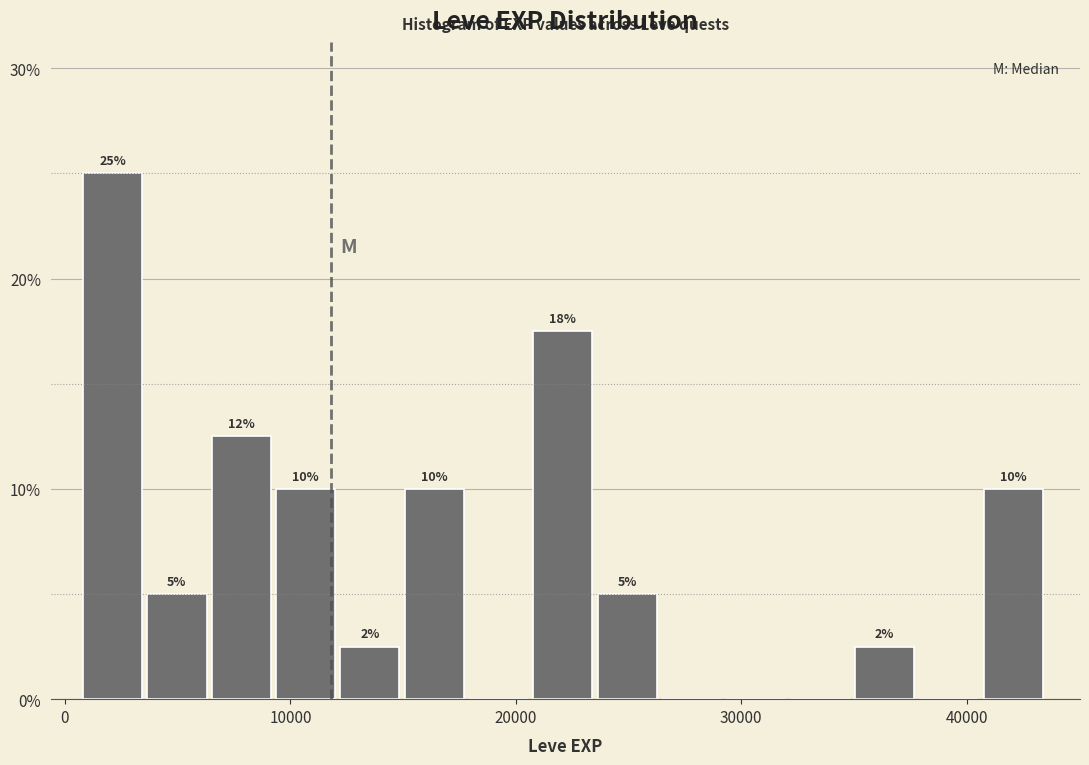

Read against the x-axis, roughly where is the centre of the tallest bar?

2000